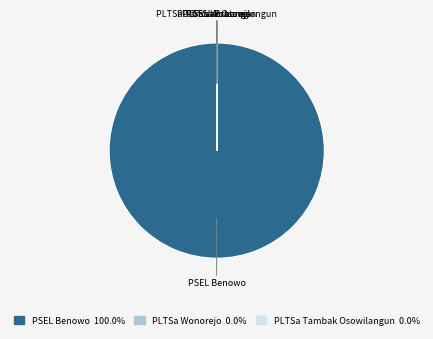

Is there a majority slice in this chart?

Yes